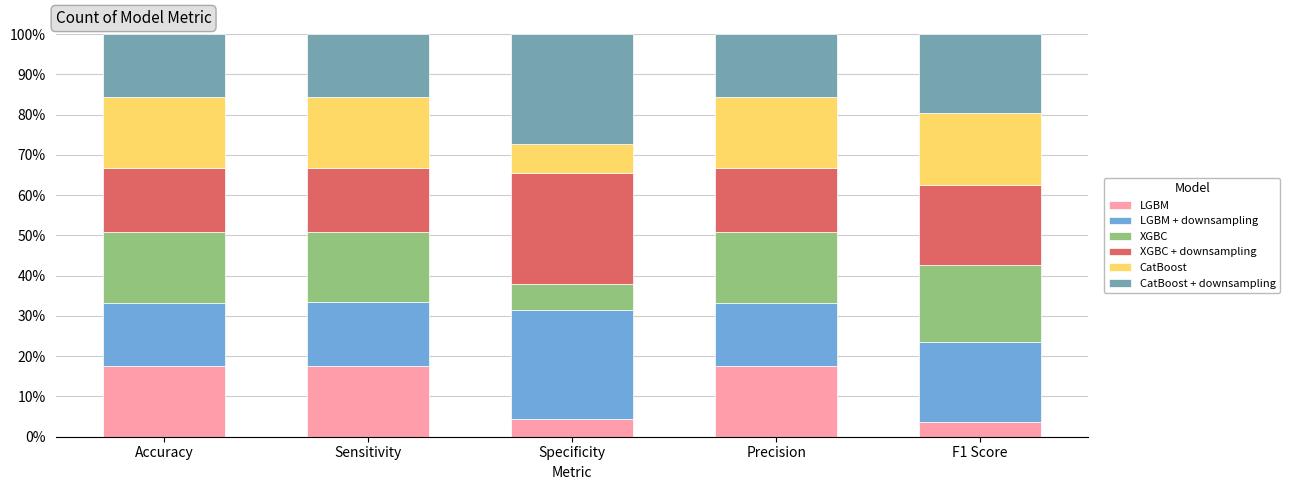

Which series has the largest total across all categories?

XGBC + downsampling